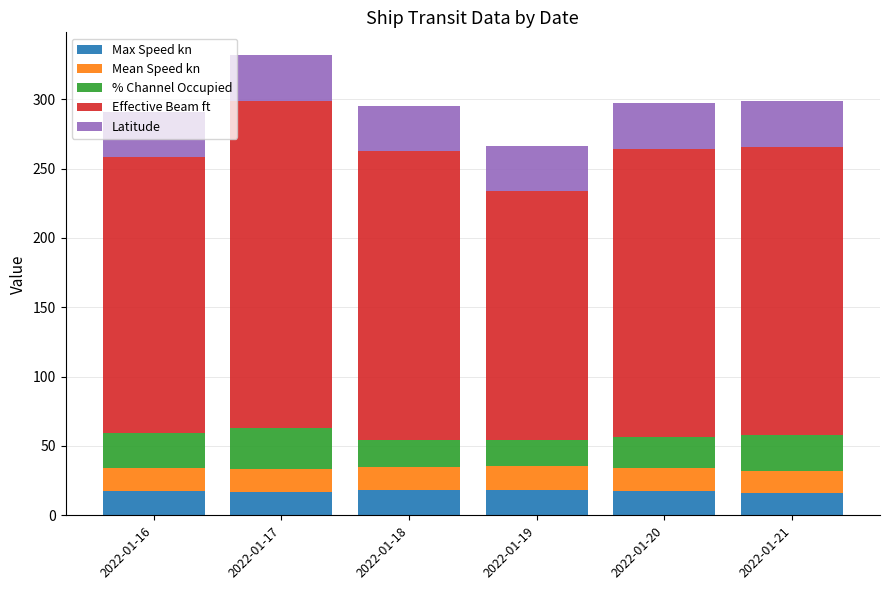

What is the maximum value for Max Speed kn?

18.1